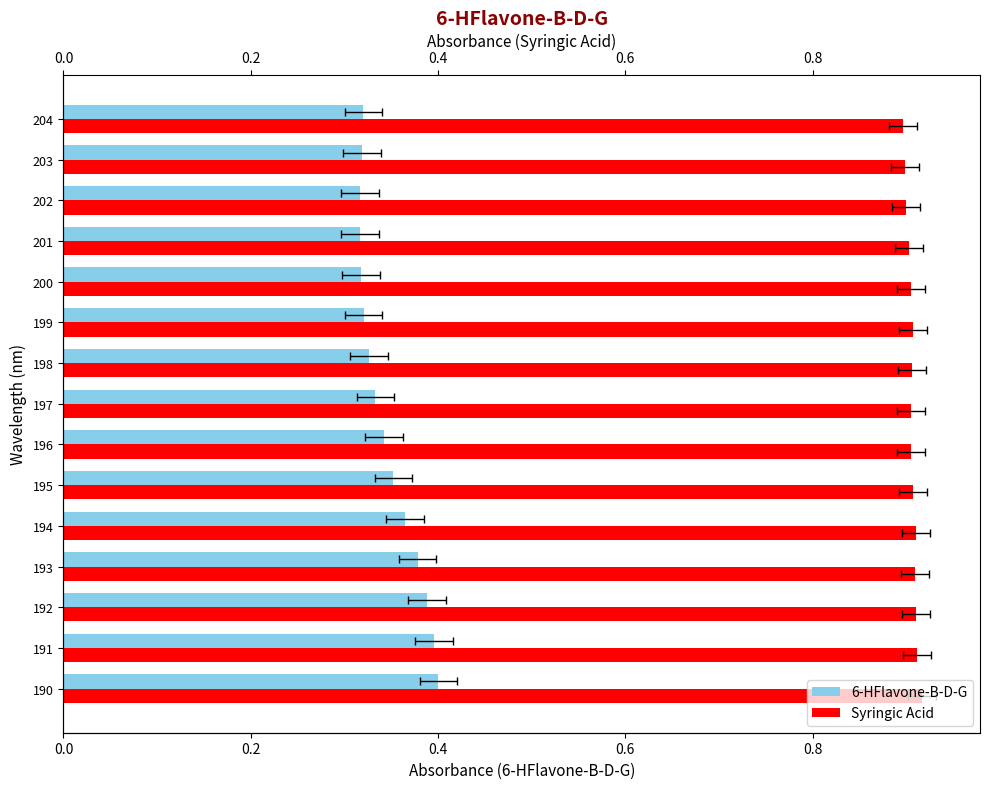

Are the bars grouped side by side (vs. stacked)?

Yes